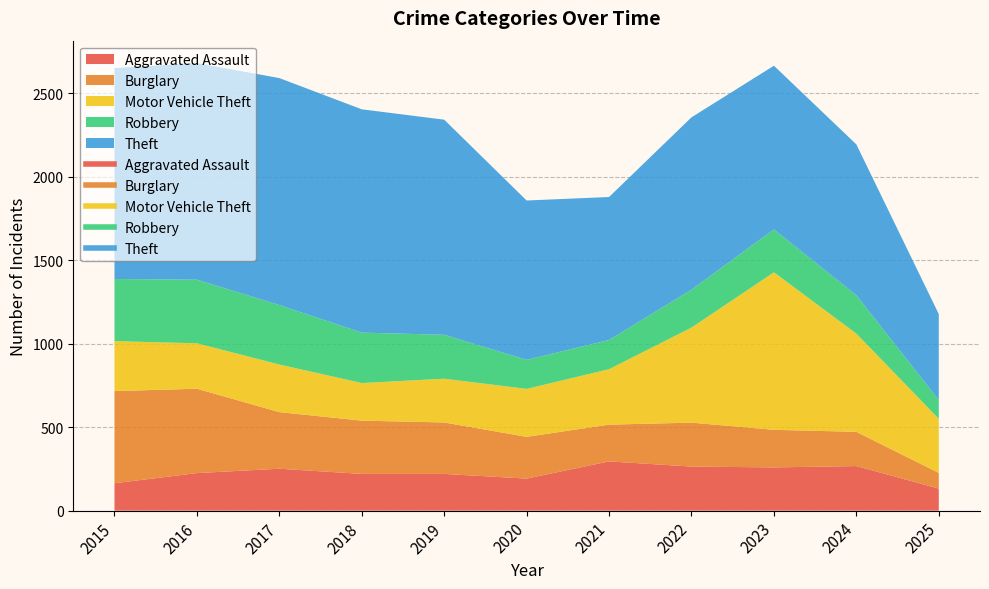

Which series has the largest range (max minus min)?

Theft